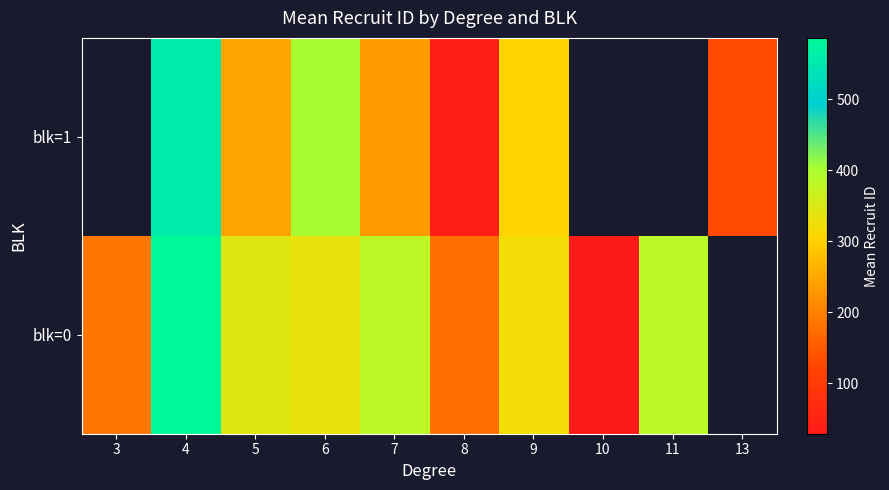

What is the minimum value shown in the chart?

29.0